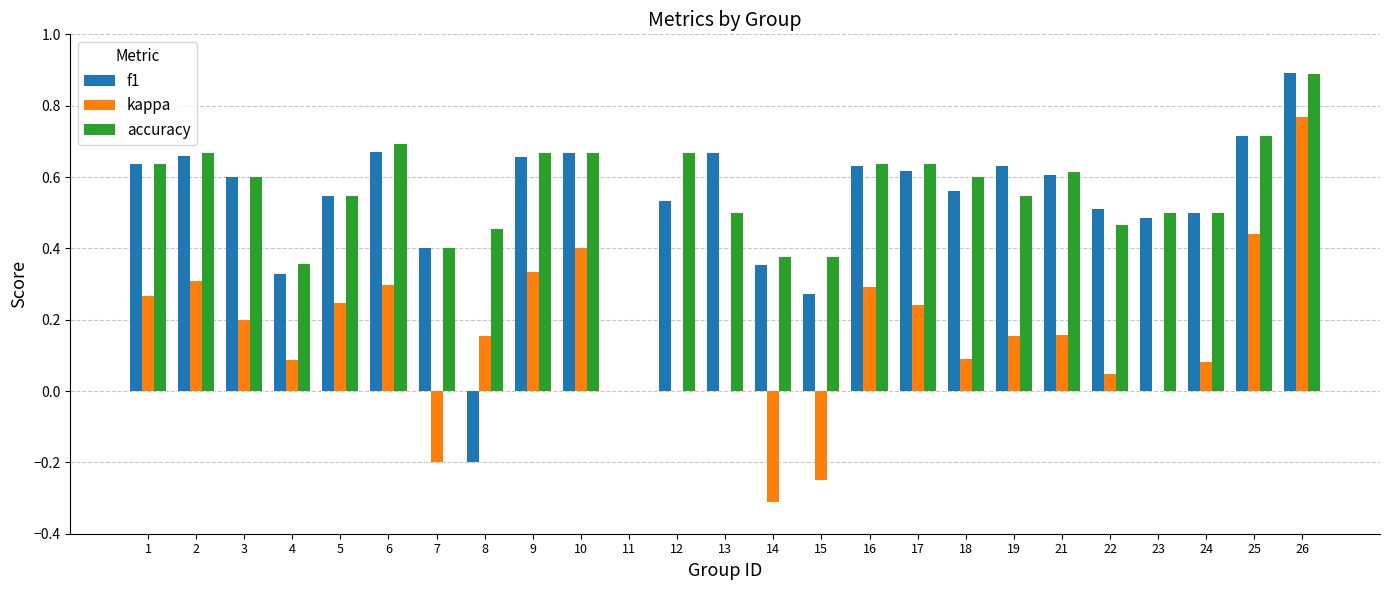

The kappa series shows 0.3 at 1. True or false?

True